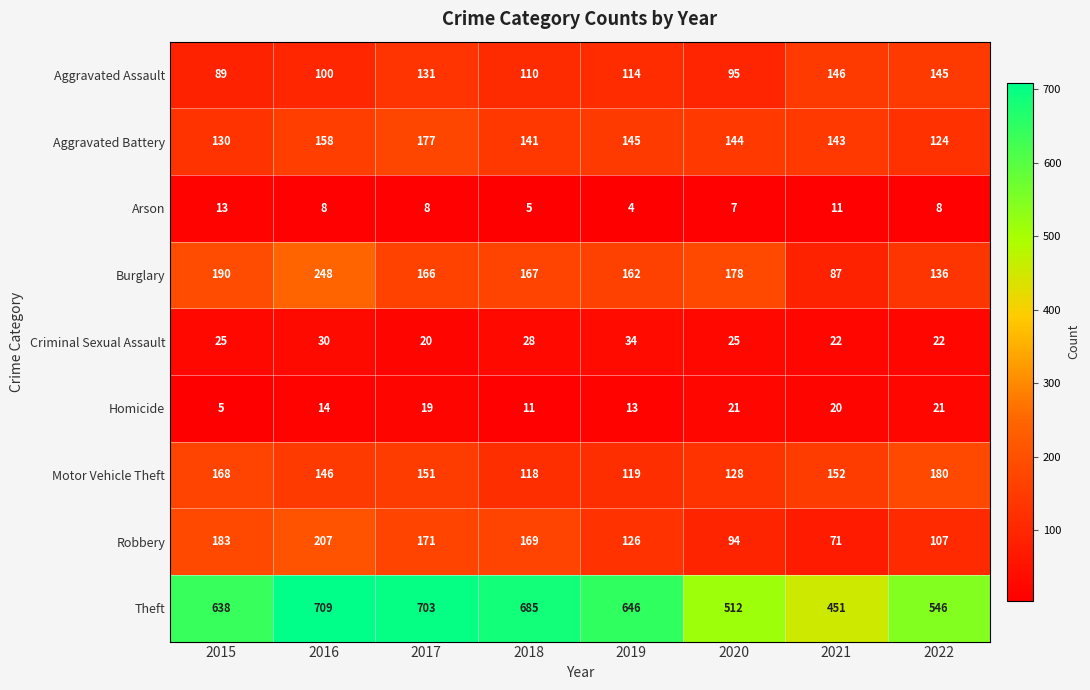

What is the spread (max minus min) of values at 2016?

701